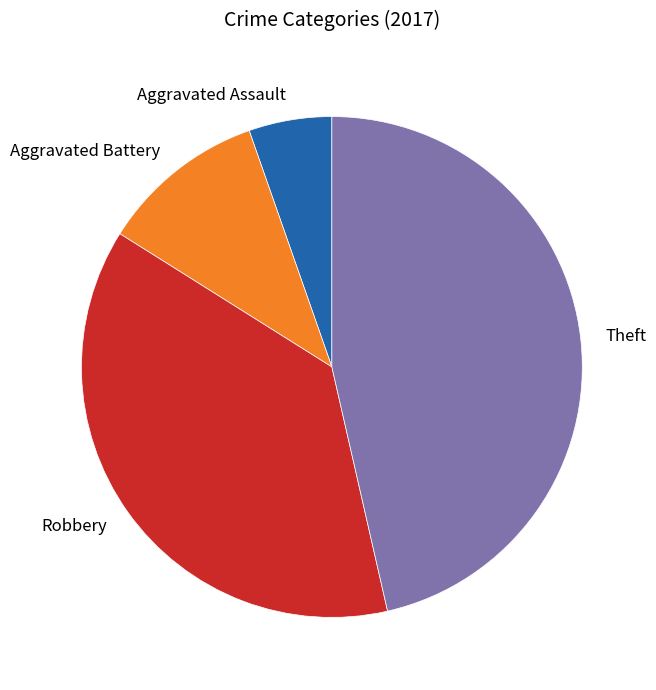

Approximately how many times larger is the value at Aggravated Assault compared to Theft?

0.1